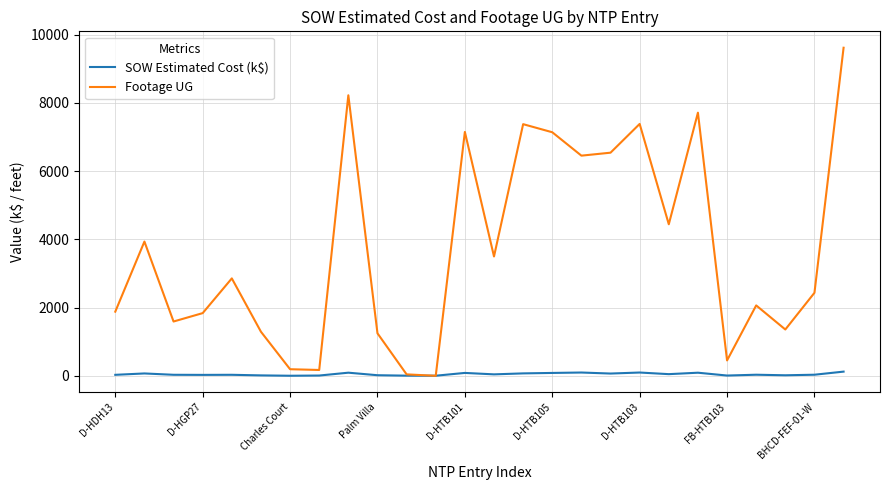

List the series in order of their peak value, lowest first.

SOW Estimated Cost (k$), Footage UG